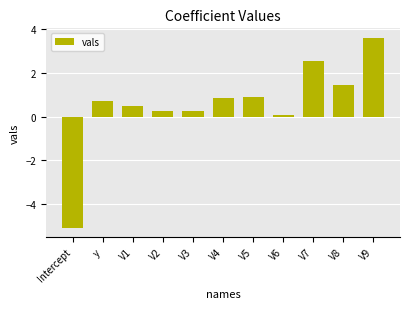

What position from the right is V3?

7